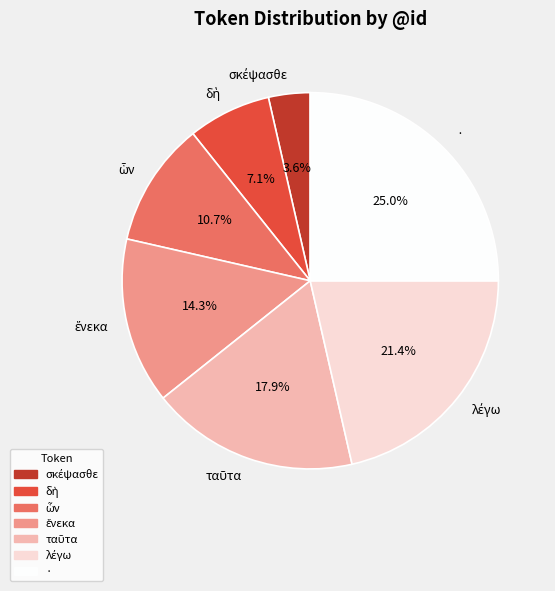

Which slice is the largest?

·